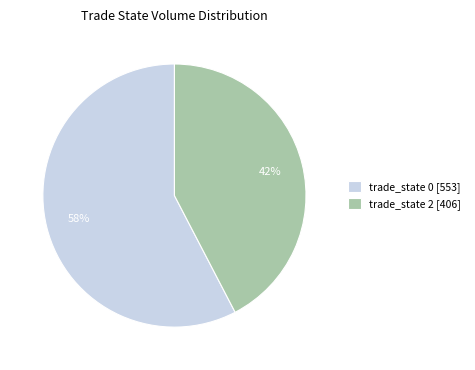

What is the majority slice?

trade_state 0 [553]